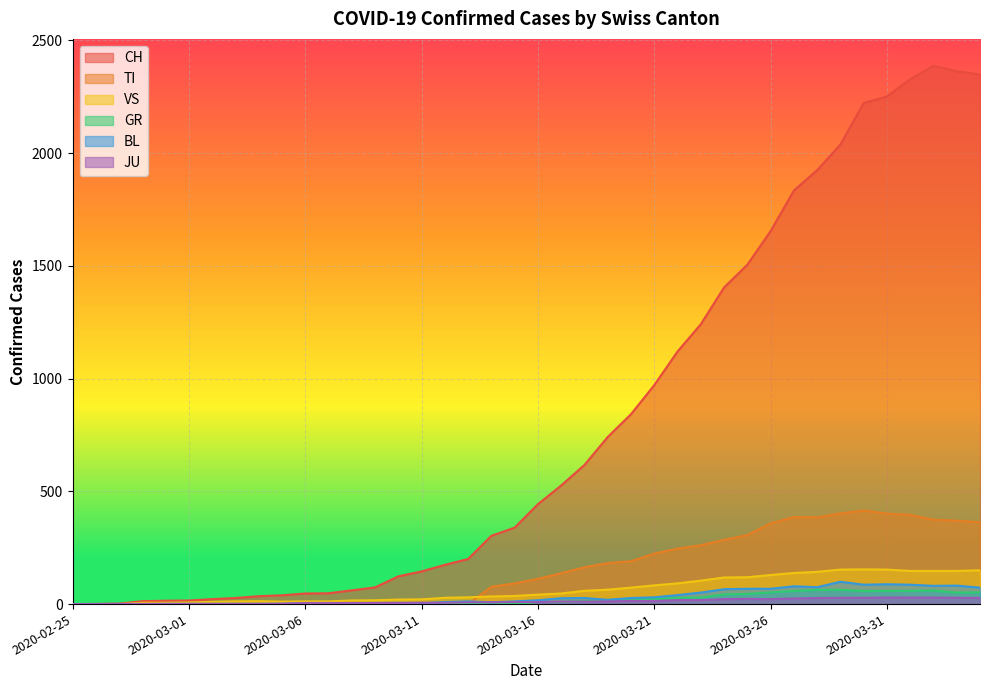

What is the label of the 1st point from the left?

2020-02-25